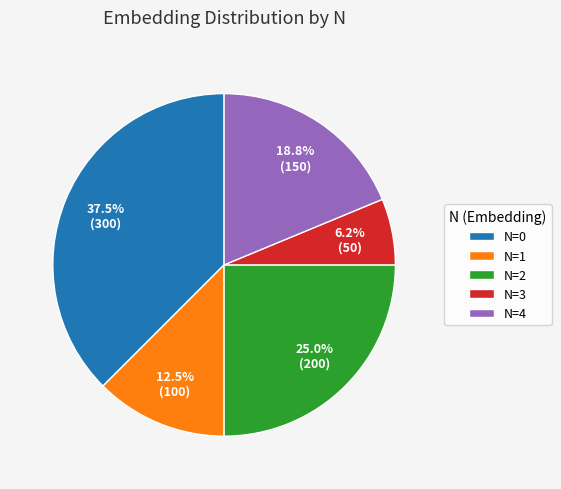

Do N=1 and N=3 together represent more than half of the pie?

No